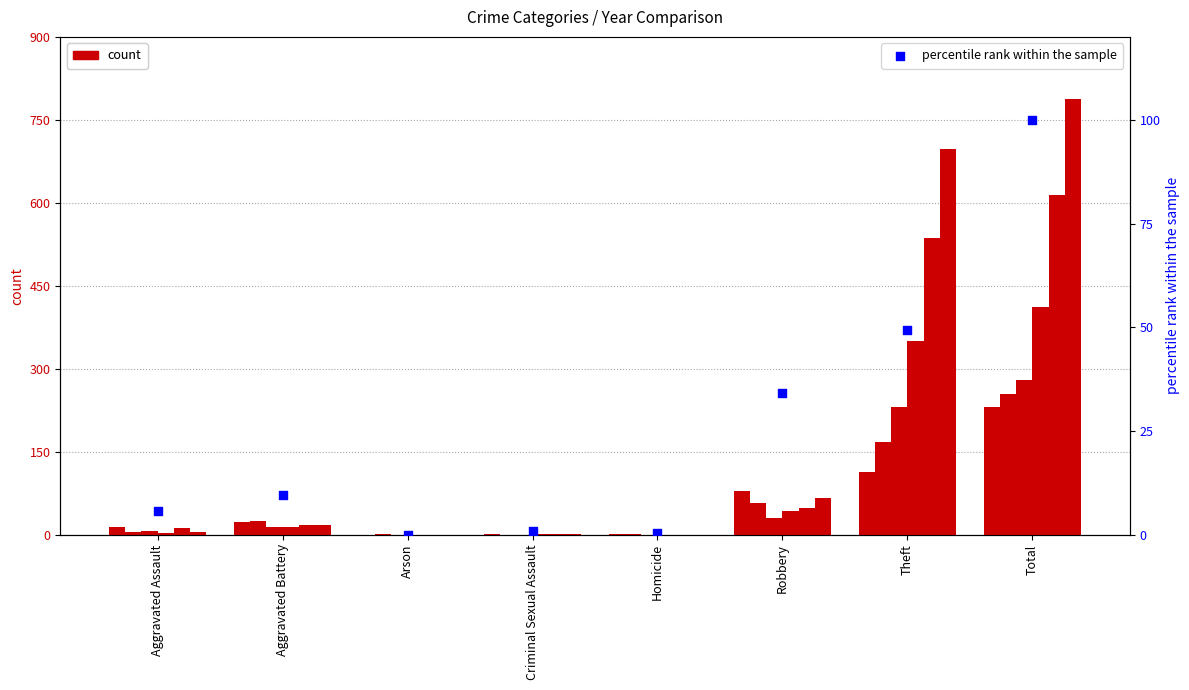

Which has a higher value, Homicide or Aggravated Battery?

Aggravated Battery